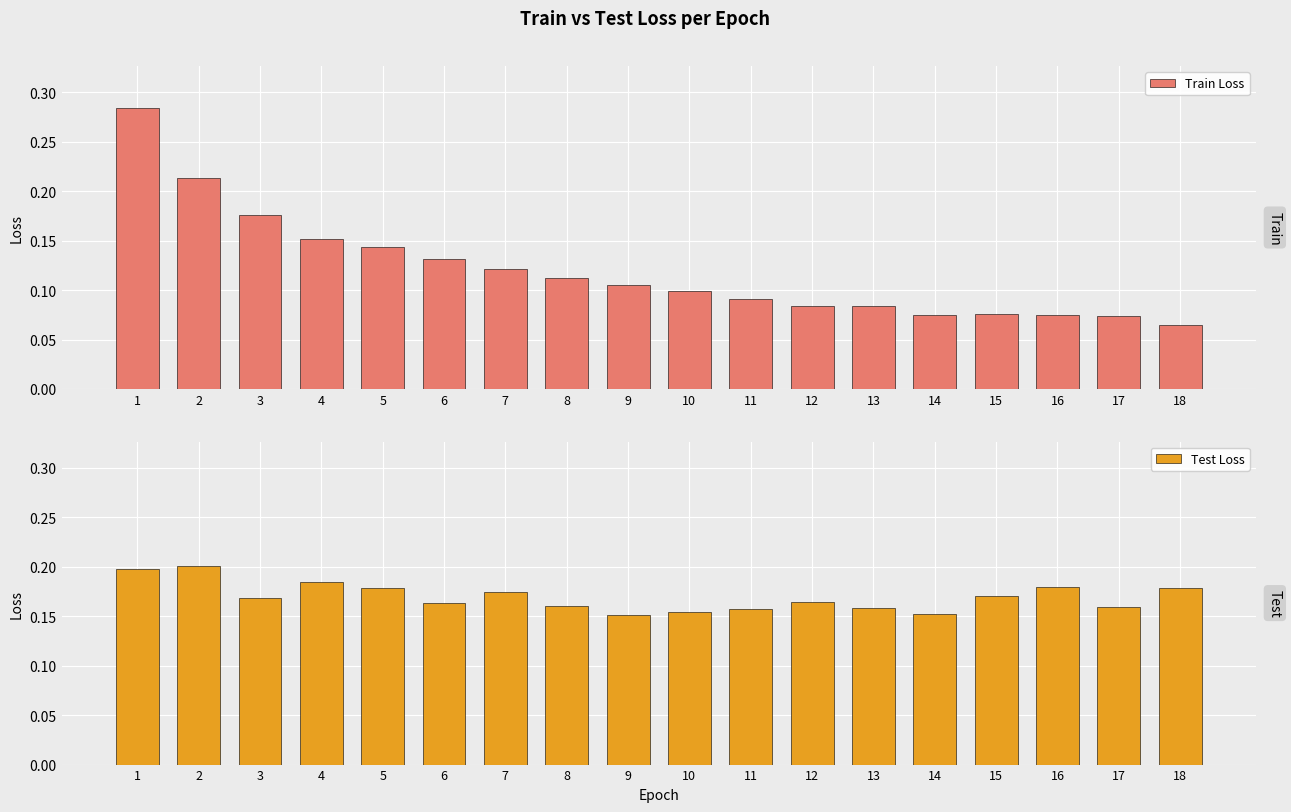

How many bars are there in each group?

2